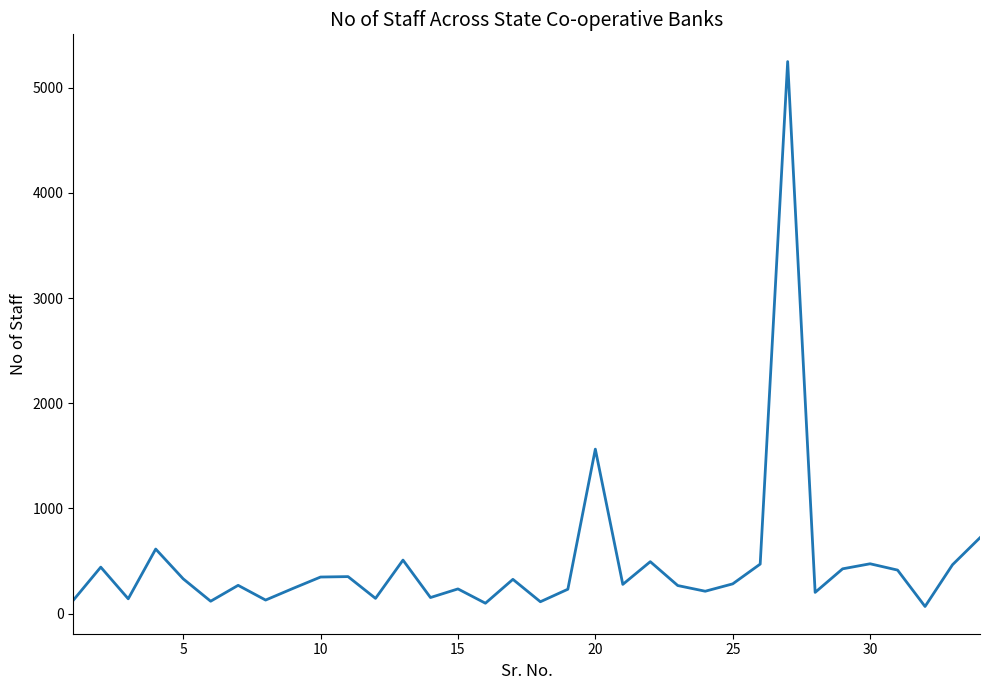

What is the difference between the maximum and minimum values?

5181